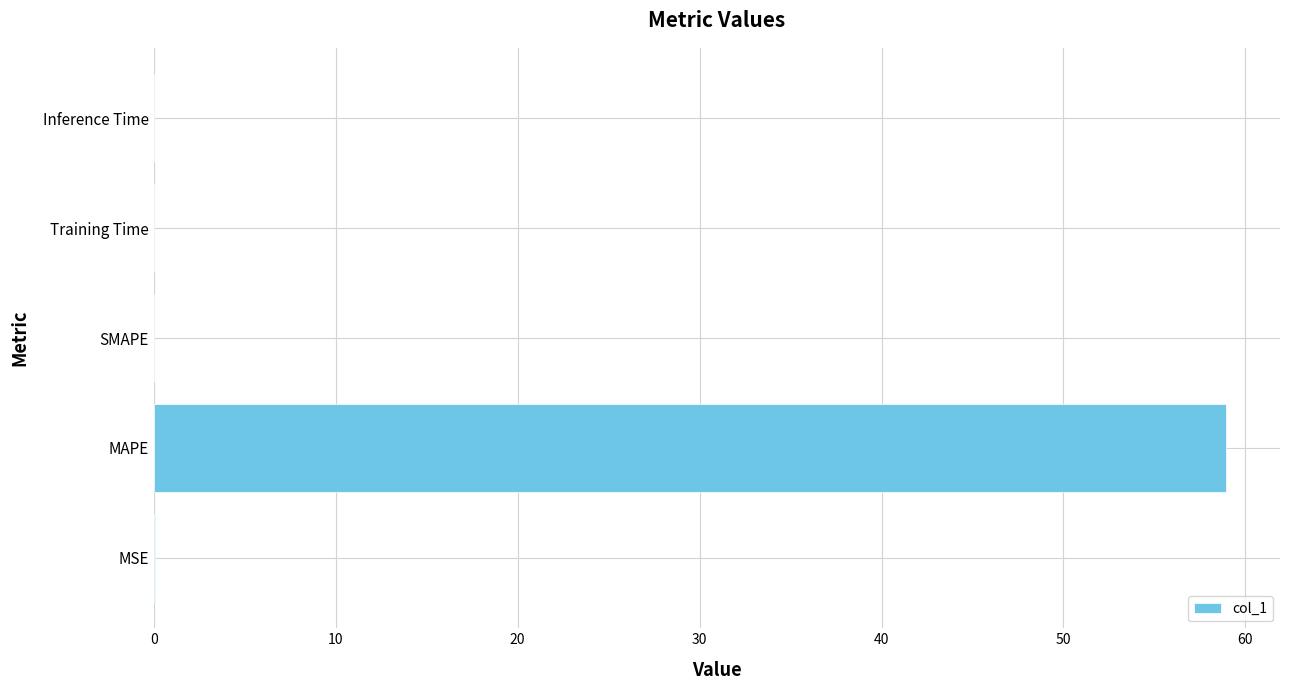

Between MSE and MAPE, which is larger?

MAPE